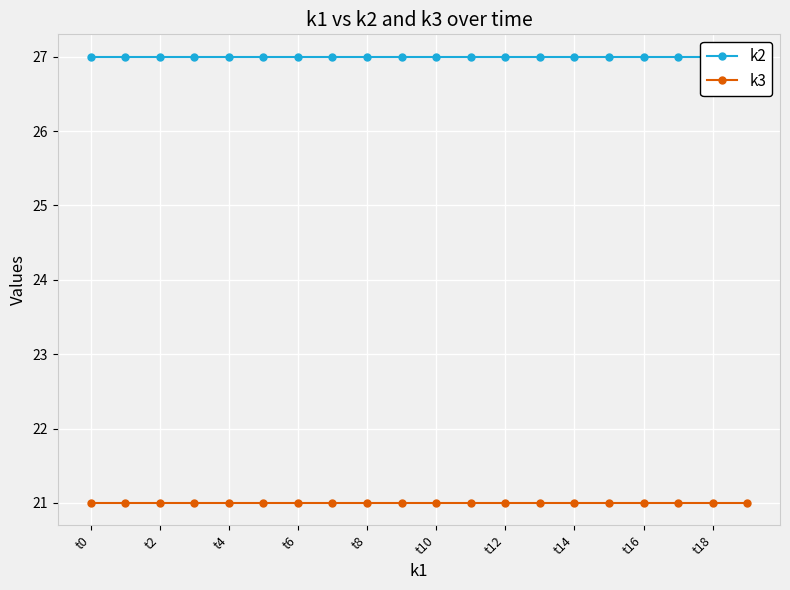

What is the highest value of the k2 series?

27